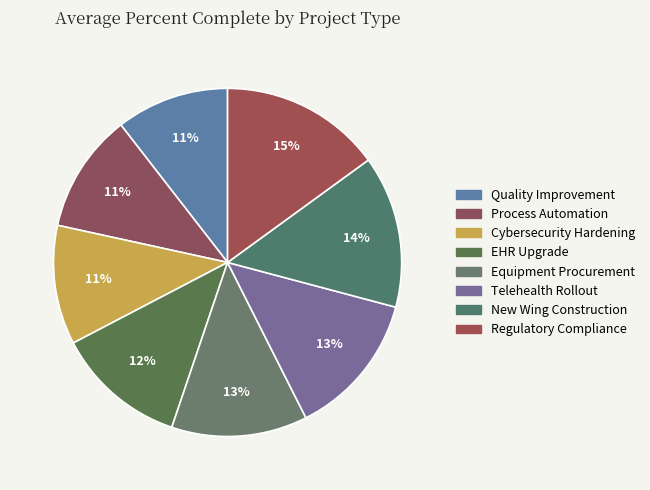

Is it true that EHR Upgrade is 4% of the pie?

False